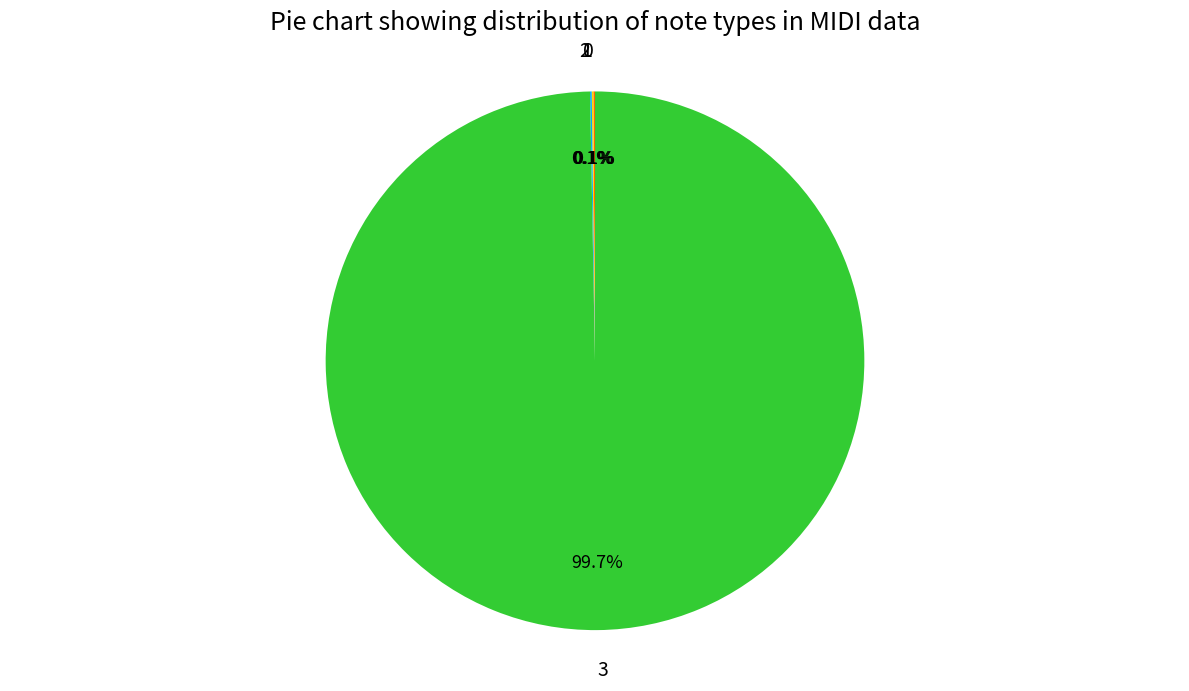

Which slice is the largest?

3